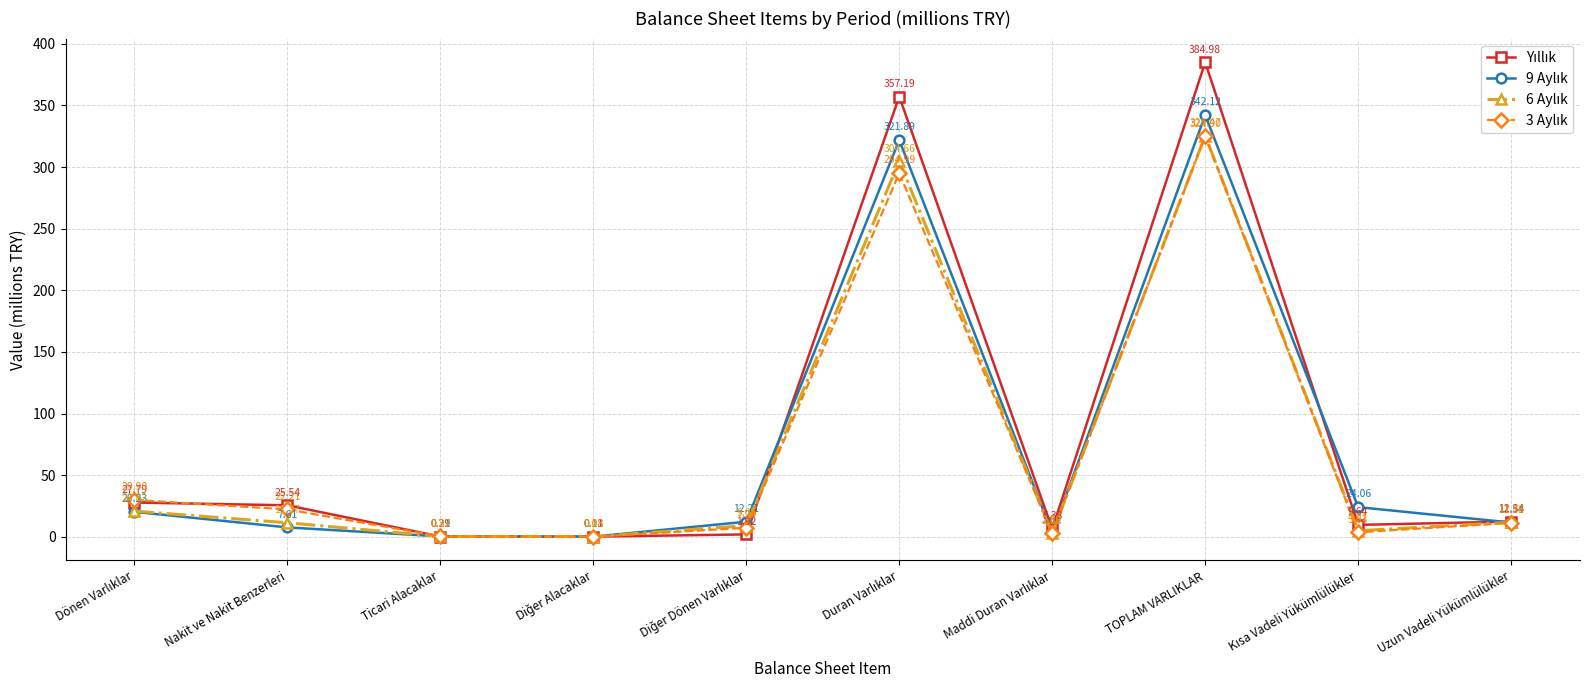

At which category is the sum across all series the highest?

TOPLAM VARLIKLAR